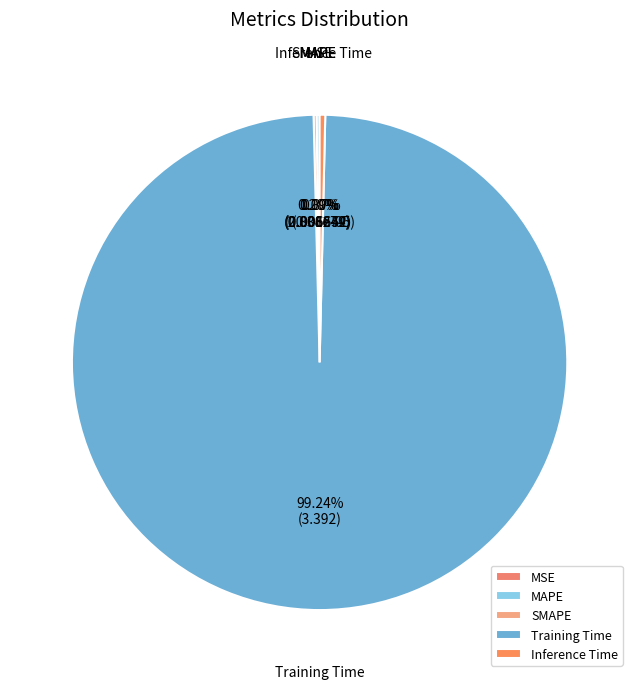

Do Inference Time and Training Time together represent more than half of the pie?

Yes